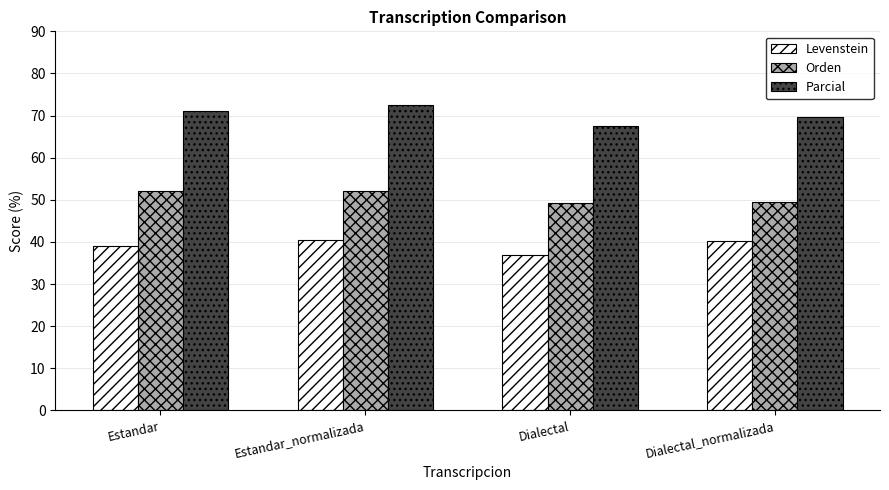

What is the average value of the Levenstein series?

39.2